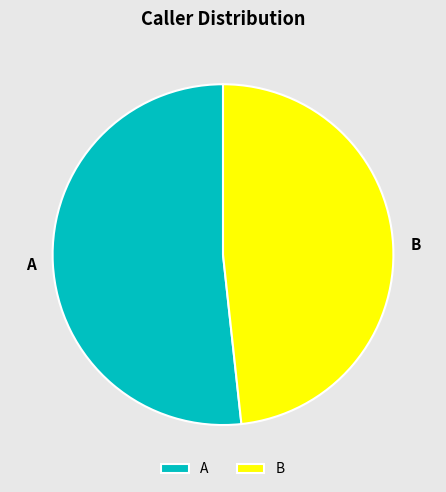

Do A and B together represent more than half of the pie?

Yes